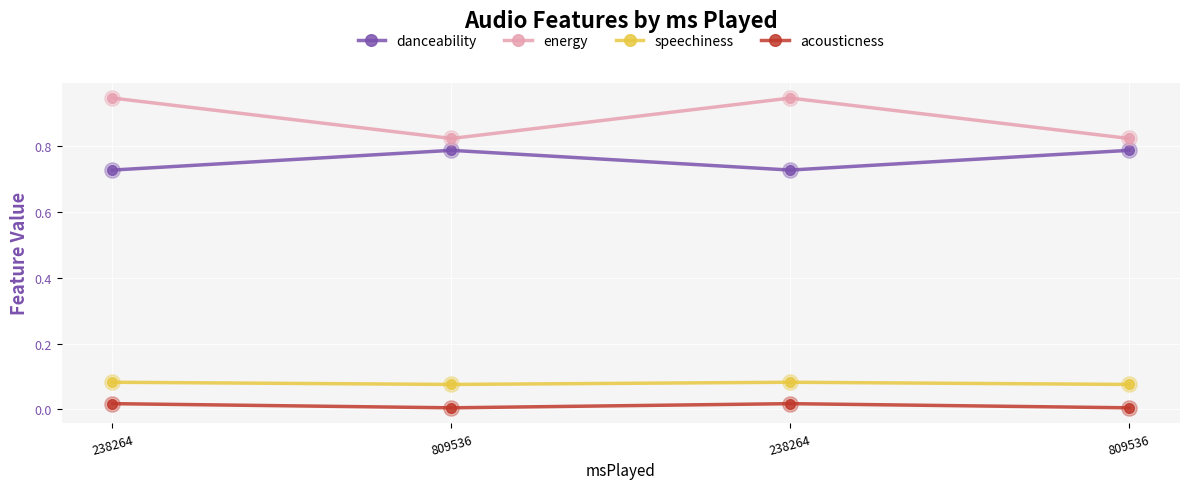

Between 238264 and 809536, which is larger?

809536